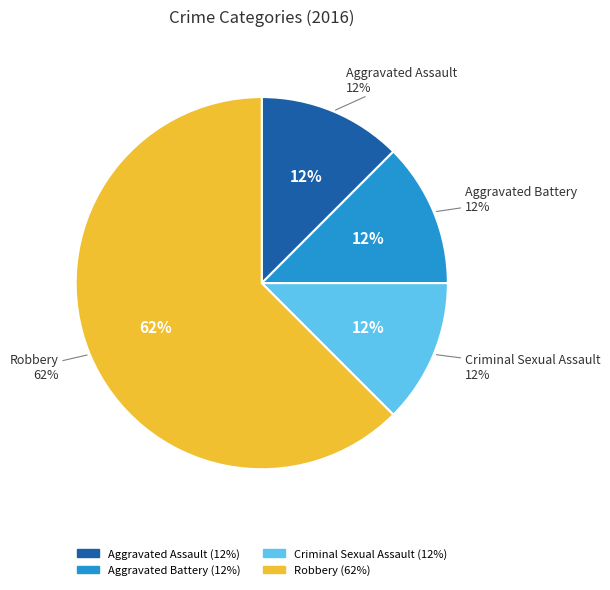

To the nearest percent, what portion does Criminal Sexual Assault represent?

12%